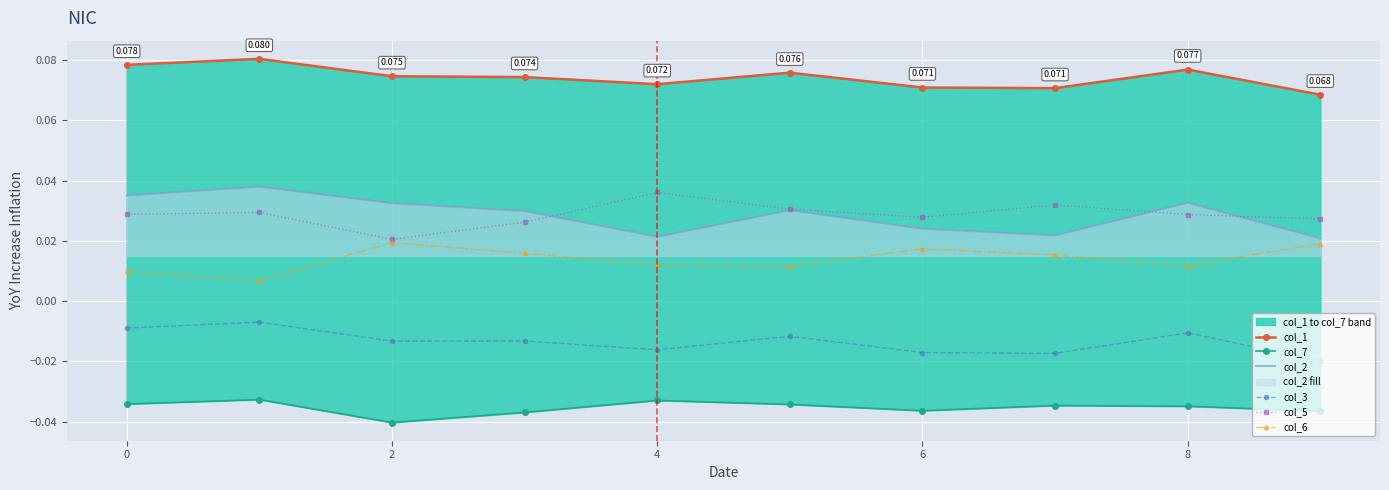

True or false: col_6 and col_7 intersect in this chart.

False